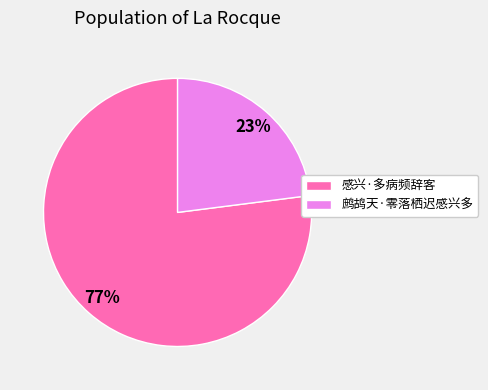

Is the sum of 感兴·多病频辞客 and 鹧鸪天·零落栖迟感兴多 greater than half?

Yes